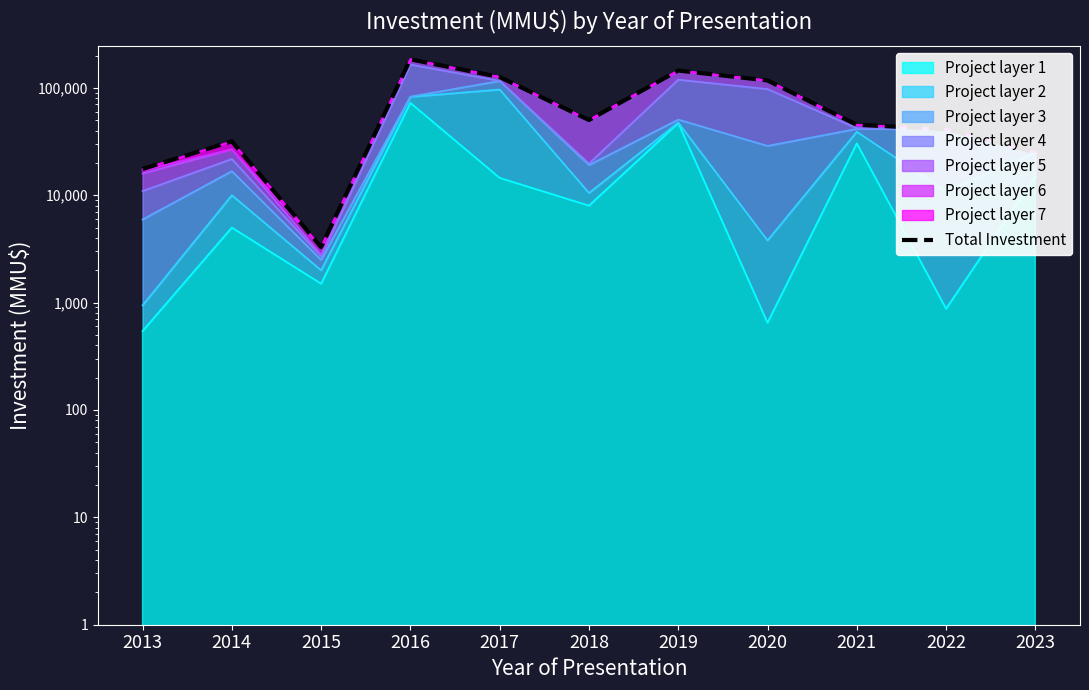

True or false: the data shows 189274 at 2017.

False